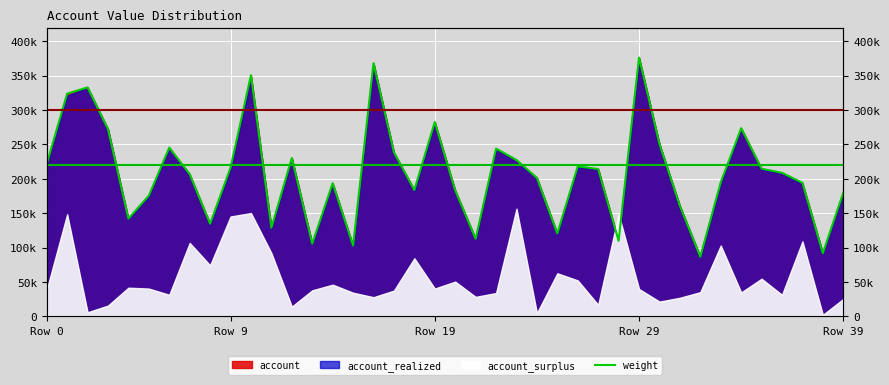

What position from the right is 5?

35